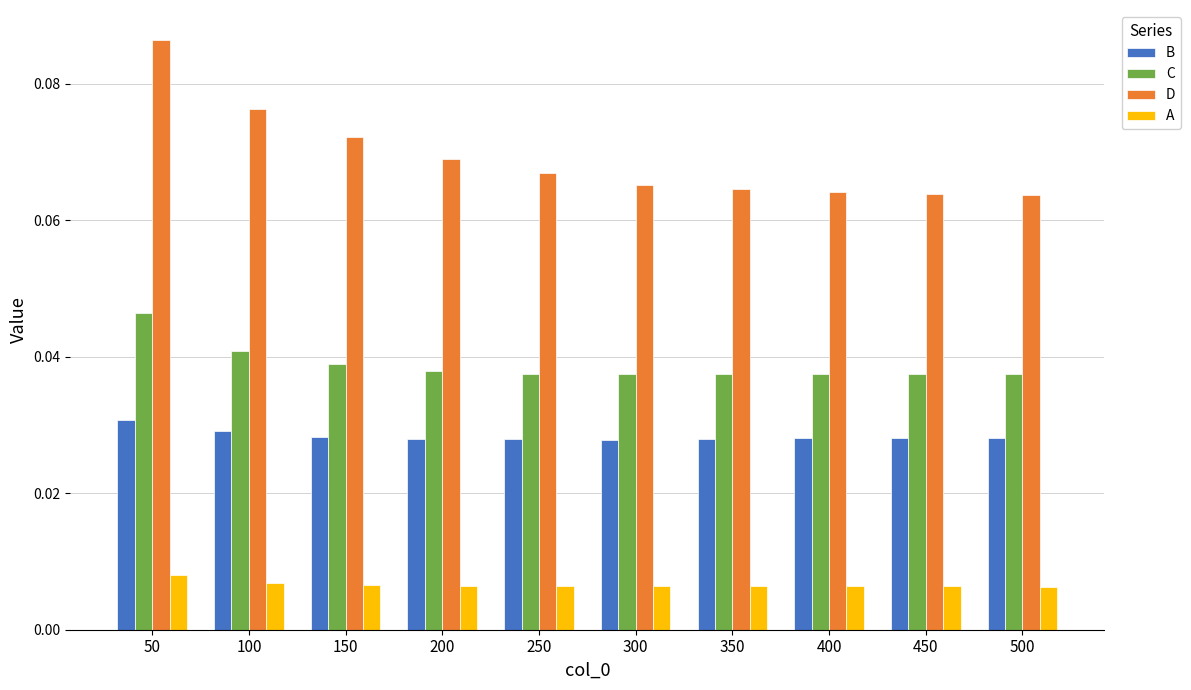

How many bars are there in total?

40